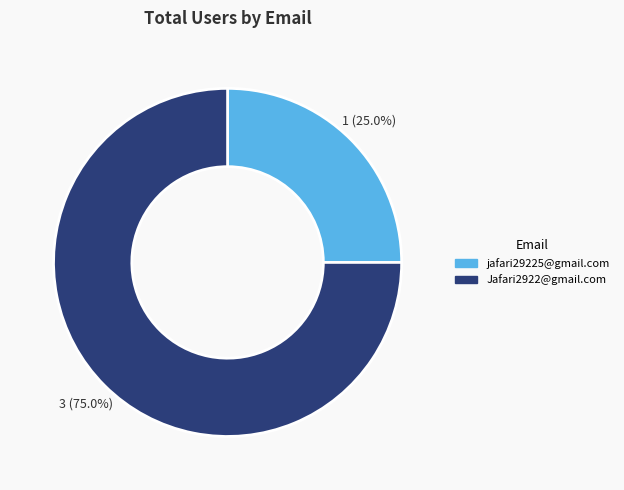

What is the smallest slice in the pie chart?

jafari29225@gmail.com